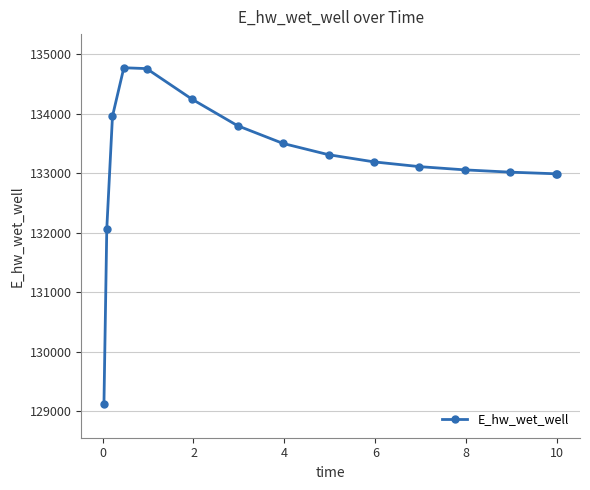

What is the smallest value displayed?

129123.7